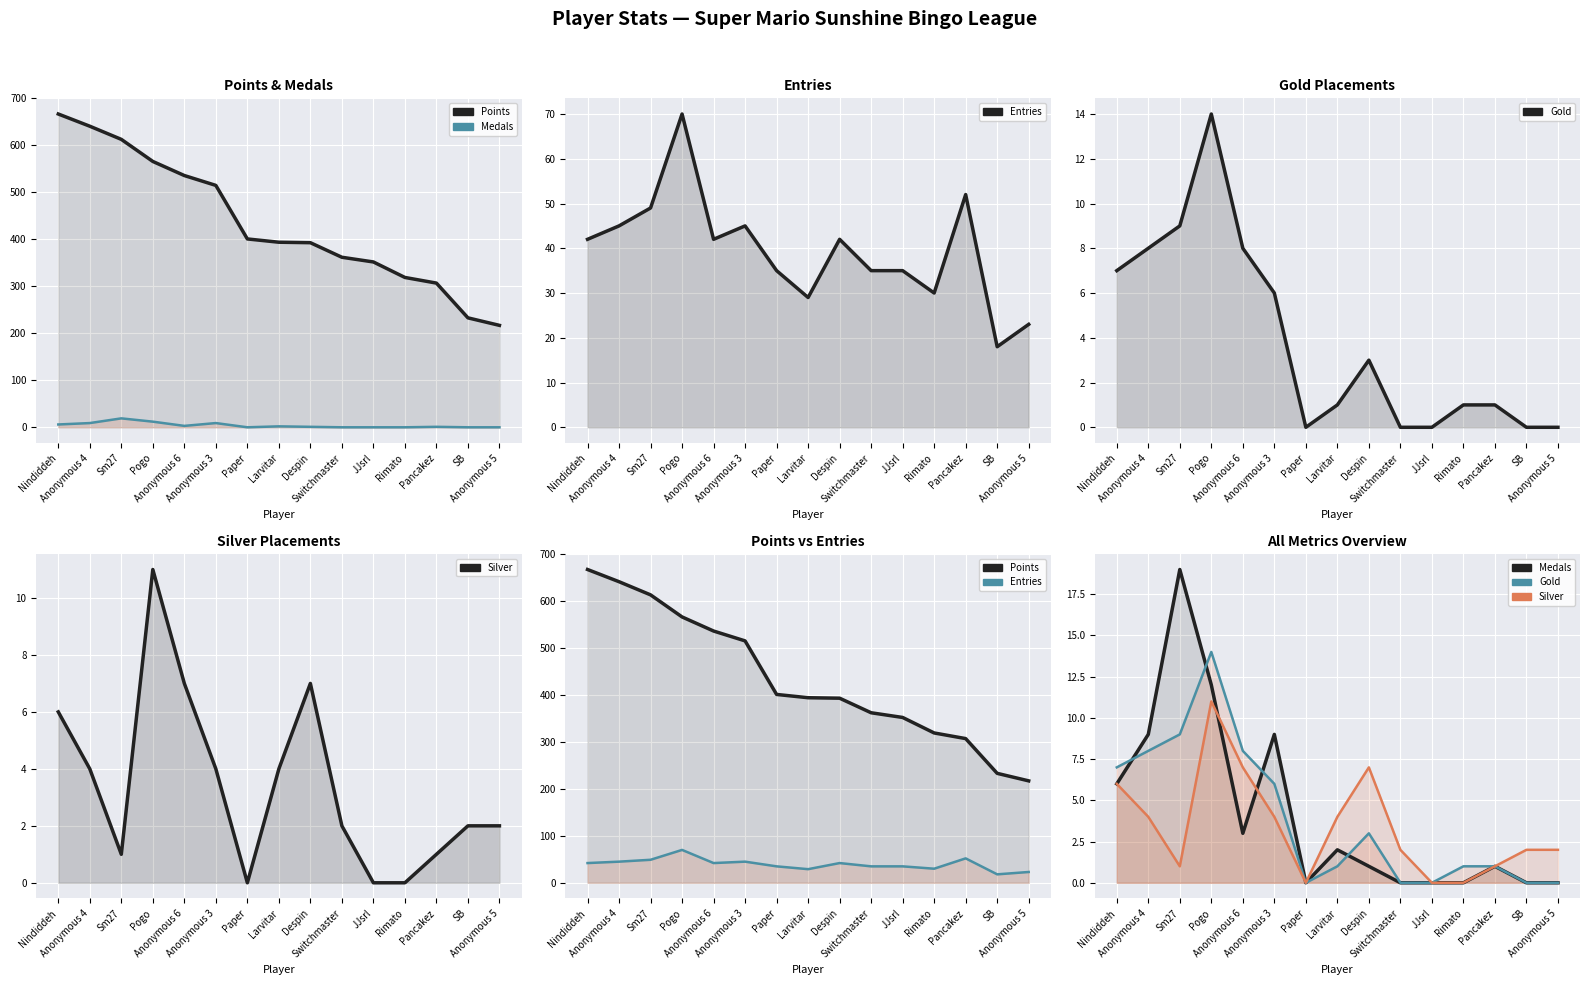

List the series in order of their peak value, lowest first.

Silver, Gold, Medals, Entries, Points